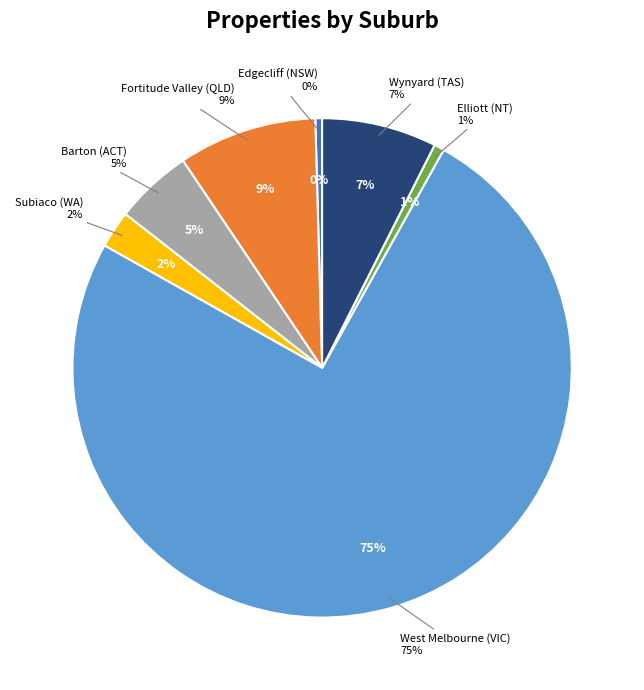

Is it true that Edgecliff (NSW) is 1% of the pie?

False